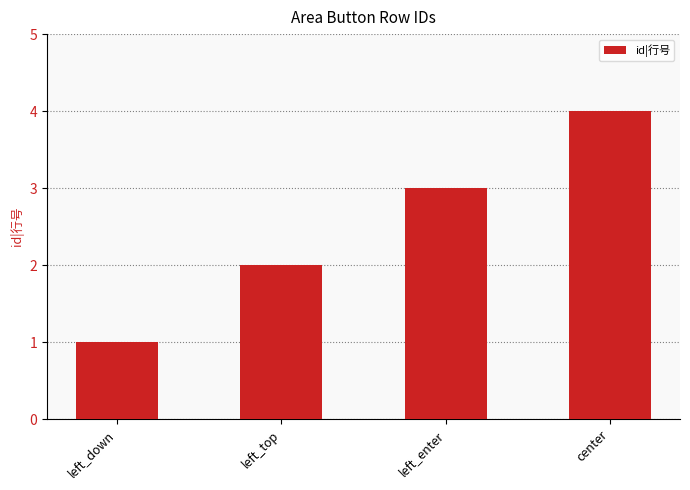

What is the approximate value at center?

4